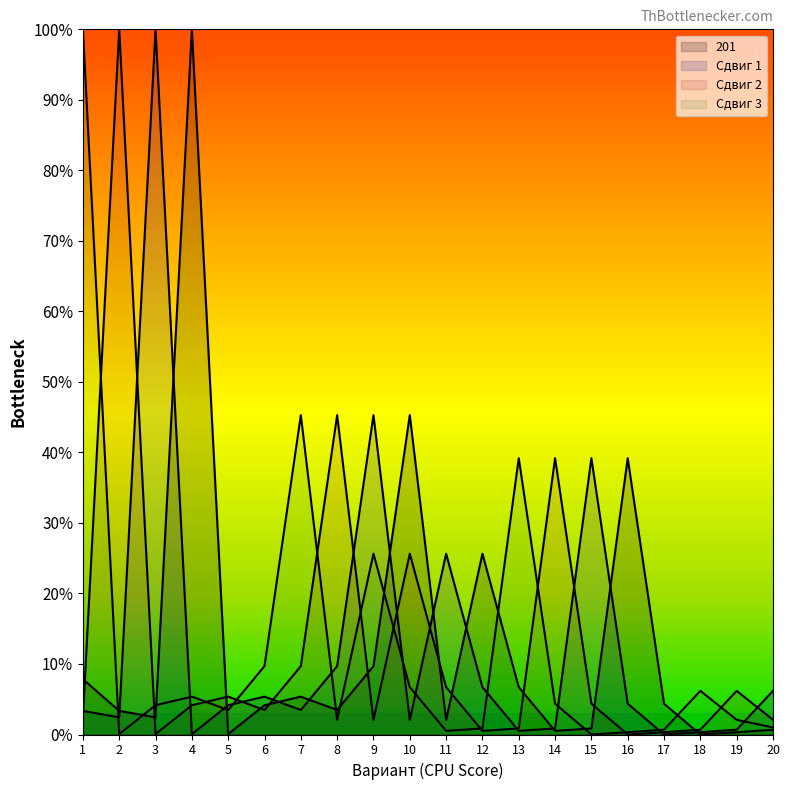

What is the sum of the Сдвиг 1 values at 15 and 4?

39.2